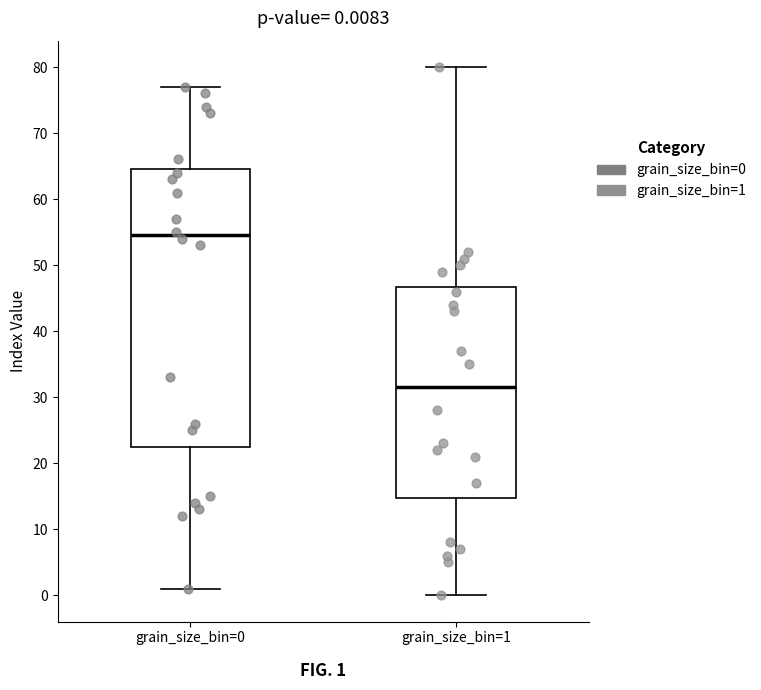

Which box has the highest median line?

grain_size_bin=0